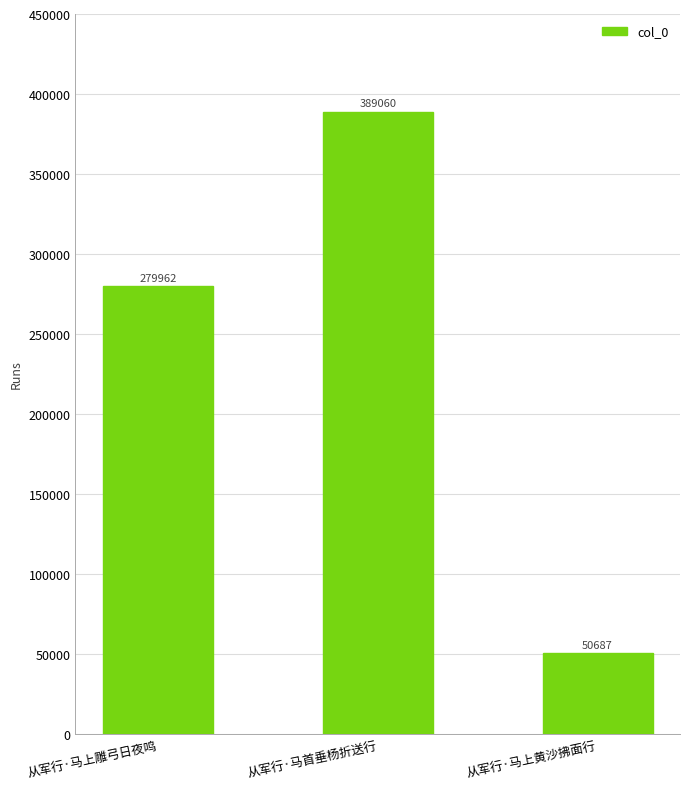

List the labels in order of value, largest first.

从军行·马首垂杨折送行, 从军行·马上雕弓日夜鸣, 从军行·马上黄沙拂面行